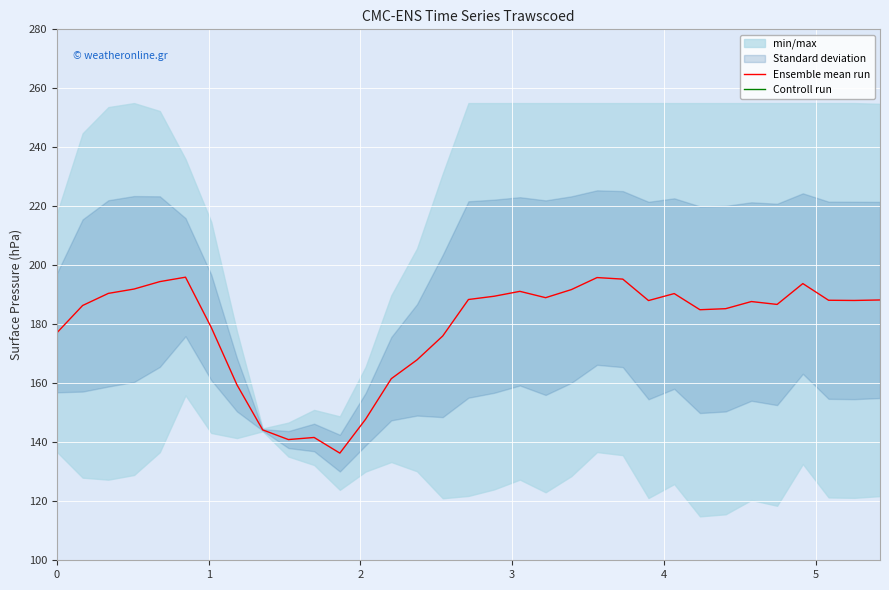

What is the highest value of the Ensemble mean run series?

196.0